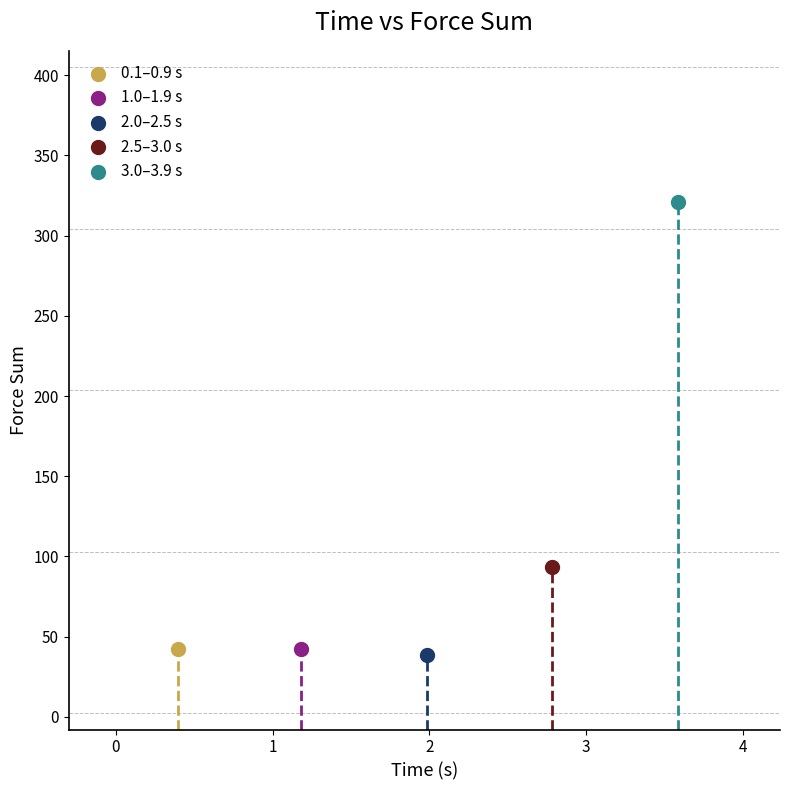

Which series contains the lowest Y value?

2.0–2.5 s